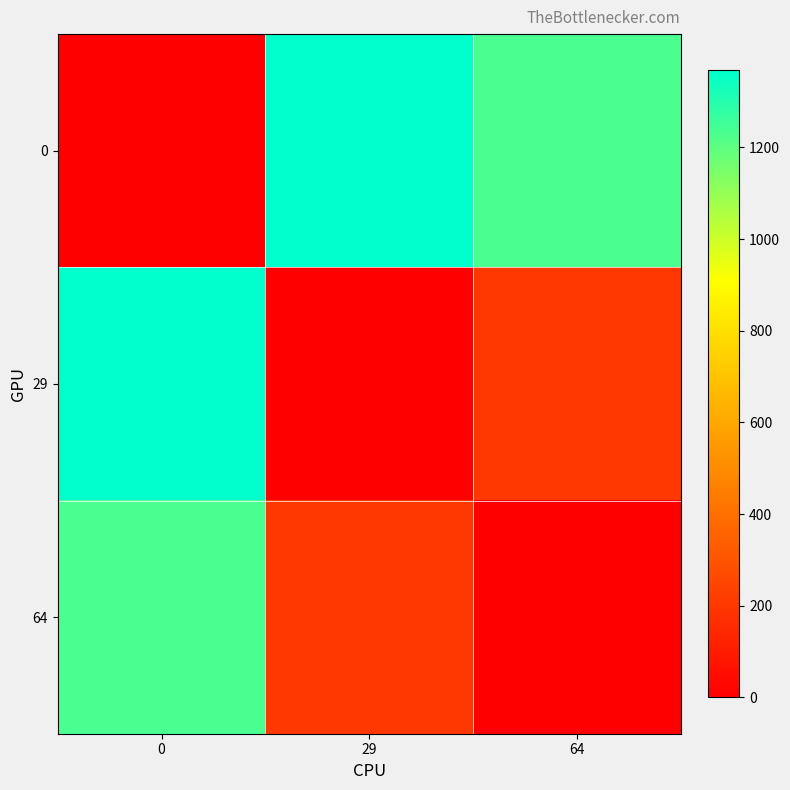

What is the total value across all series at 29?

1570